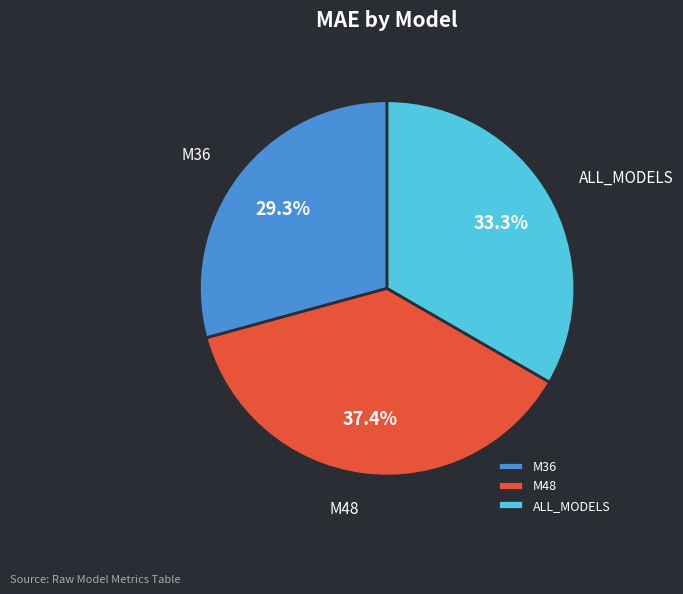

Combined, do ALL_MODELS and M48 account for over 50%?

Yes